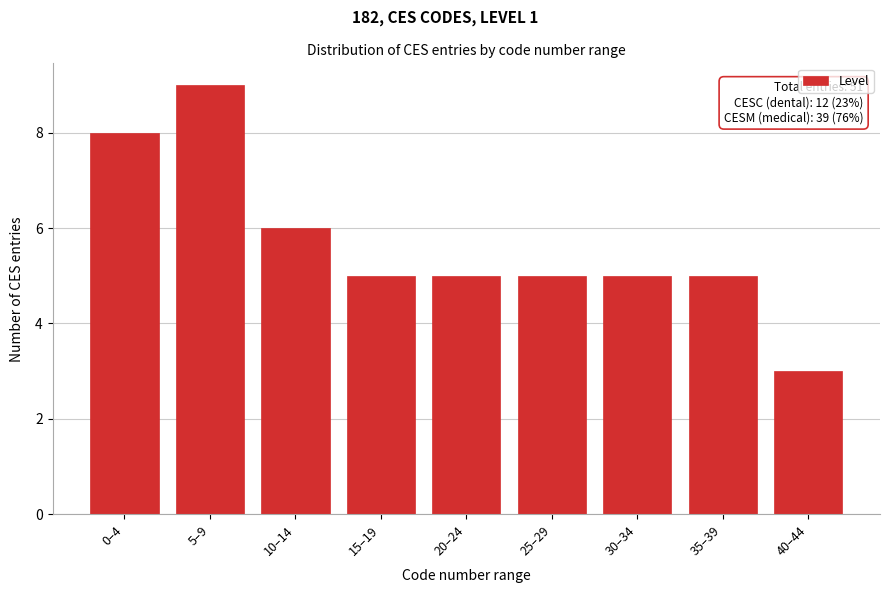

Reading right to left, extract all data points from this chart.

40–44=3	35–39=5	30–34=5	25–29=5	20–24=5	15–19=5	10–14=6	5–9=9	0–4=8